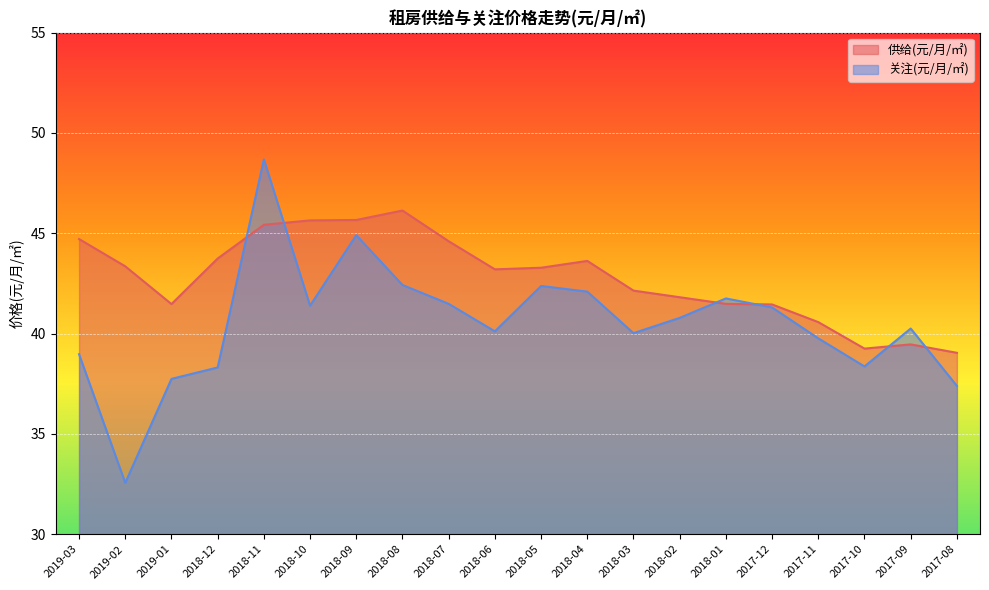

Does the chart display data point markers on the line(s)?

No